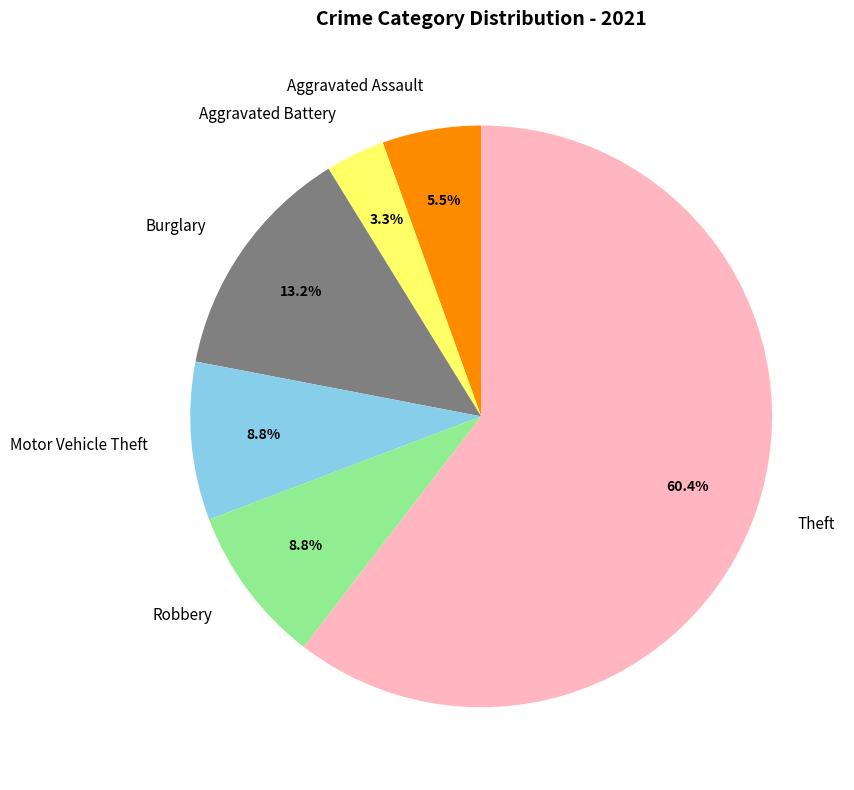

To the nearest percent, what is the average slice percentage?

17%